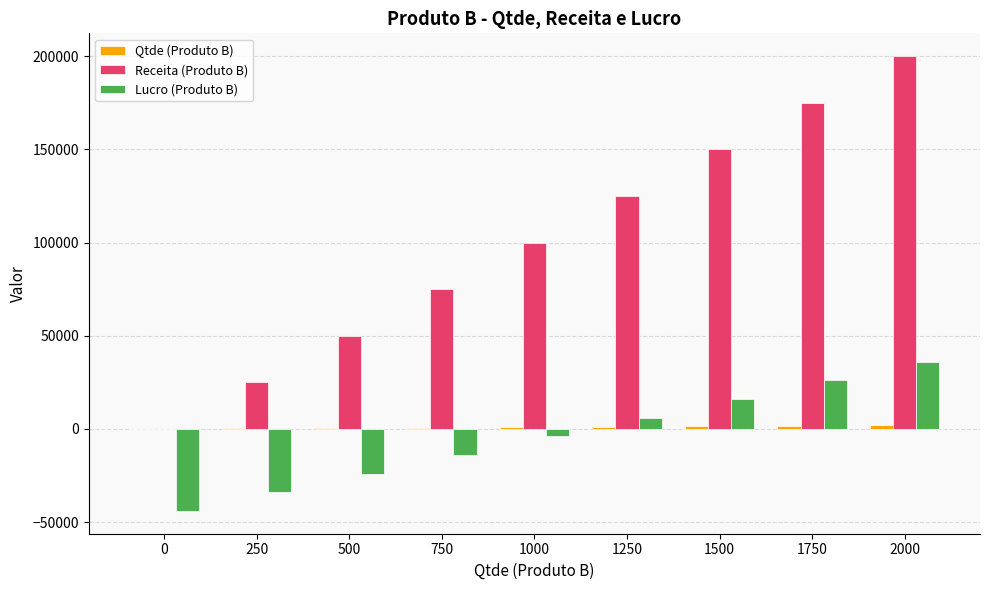

How many groups of bars are there?

9